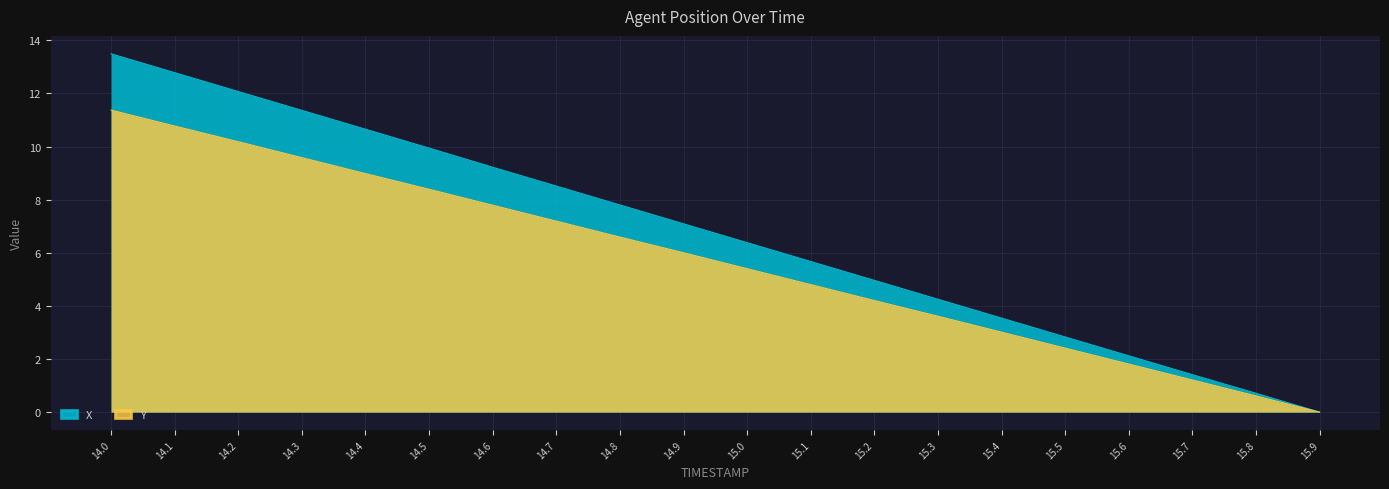

The Y series shows 0.5 at 15.5. True or false?

False